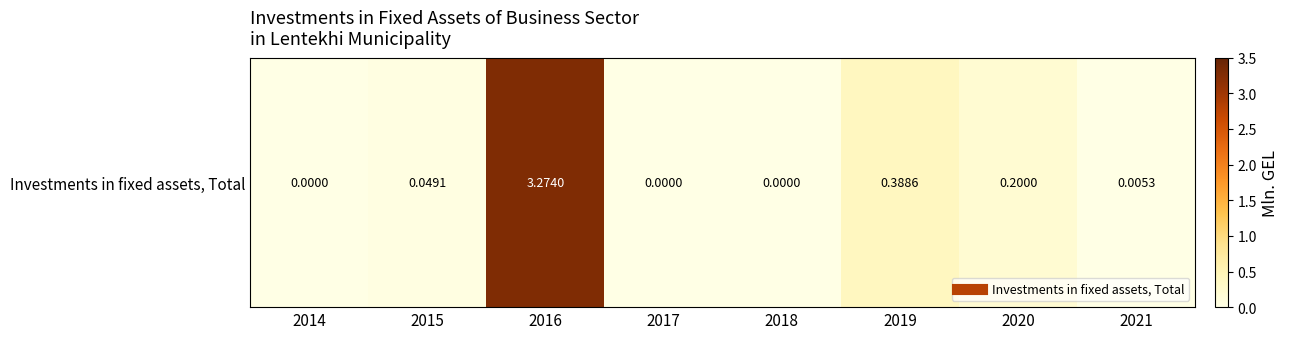

Reading left to right, transcribe all the data shown in this chart.

0.0	0.0	3.3	0.0	0.0	0.4	0.2	0.0